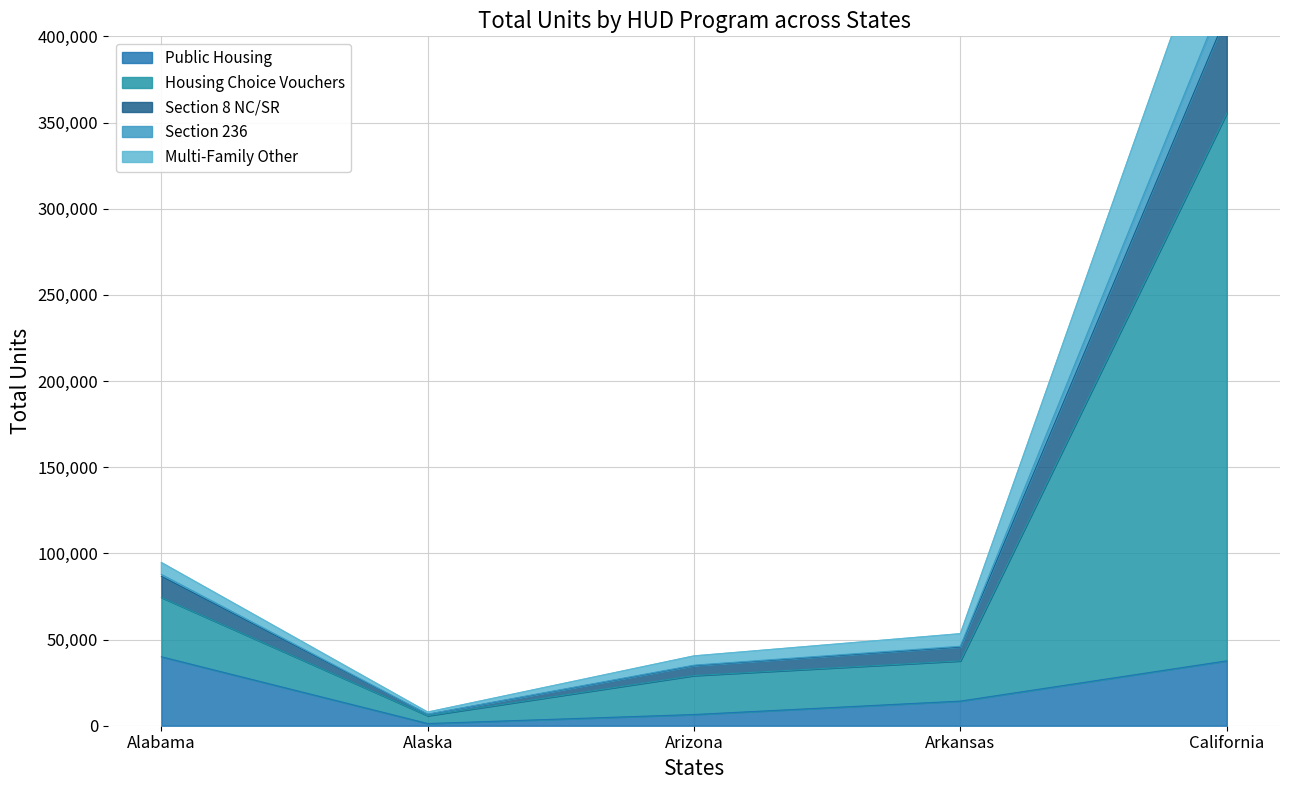

What is the maximum value for Public Housing?

40013